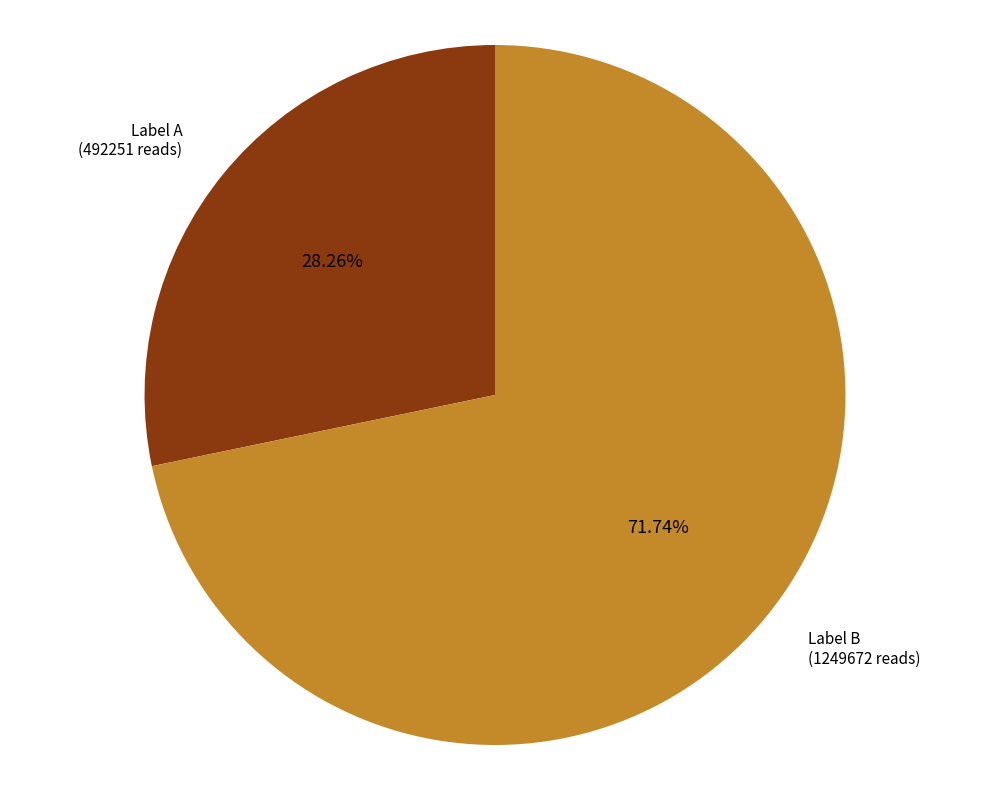

Is there a majority slice in this chart?

Yes